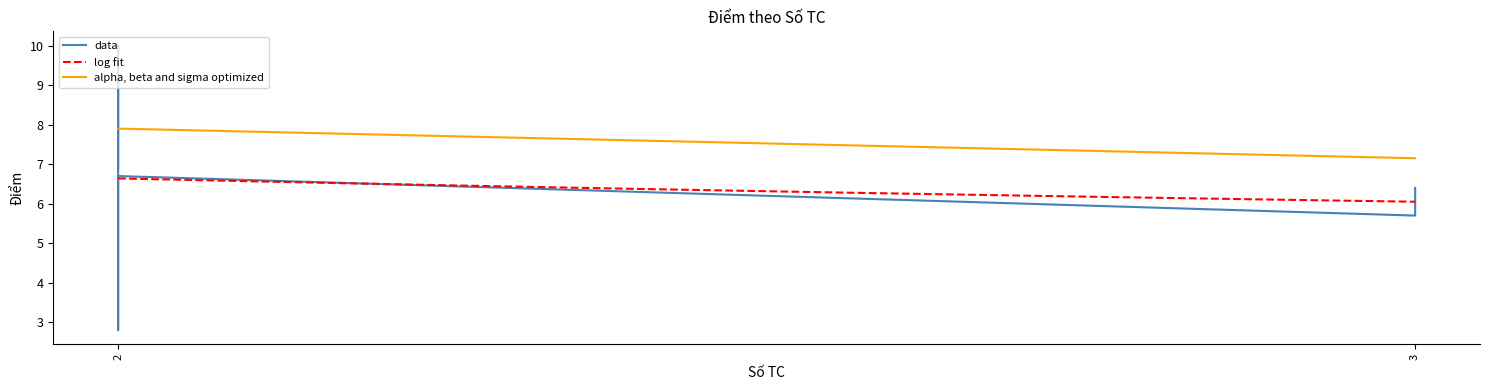

What is the highest value of the alpha, beta and sigma optimized series?

7.9